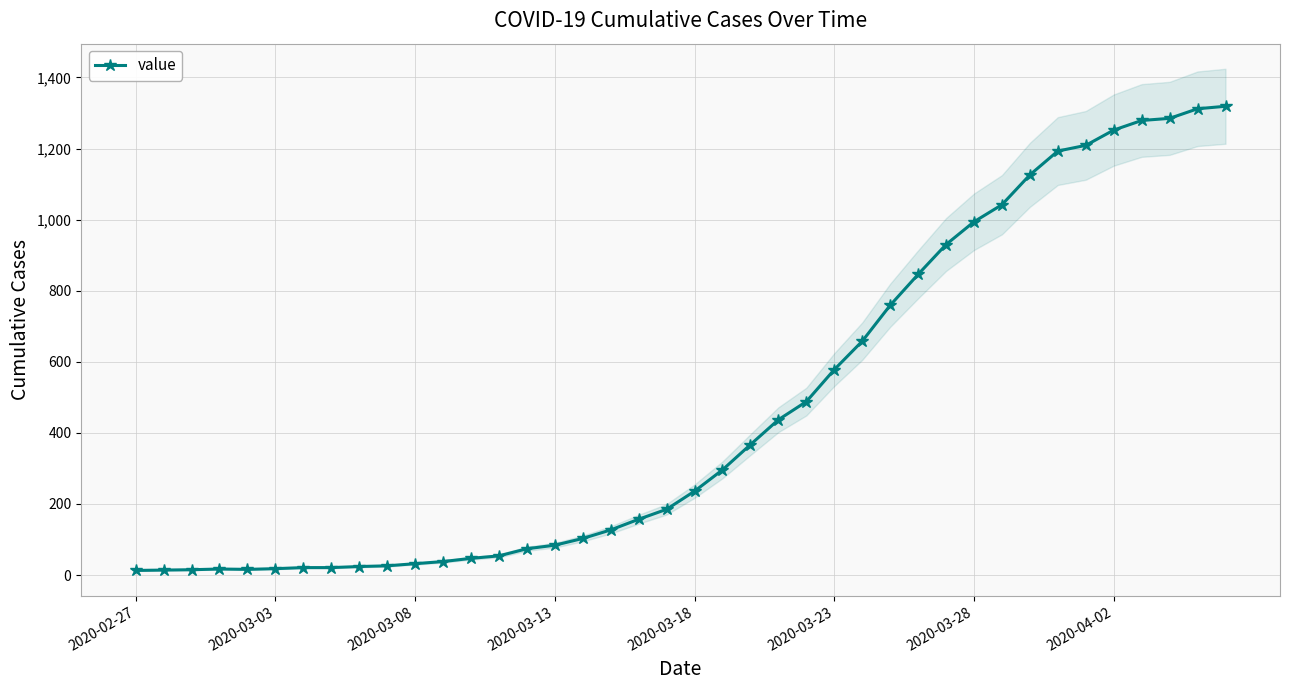

What is the value of the 11th point from the left?

32